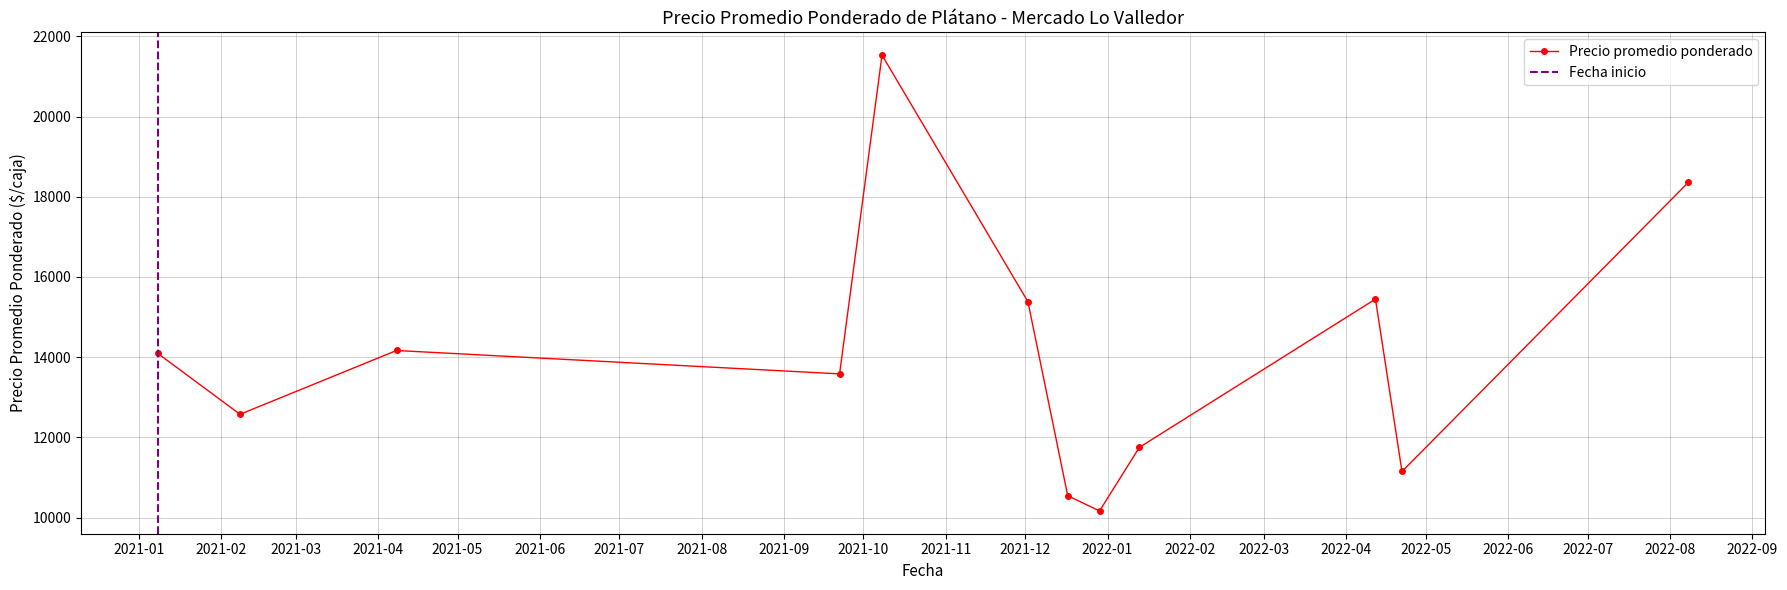

What is the minimum value for Precio promedio ponderado?

10166.7